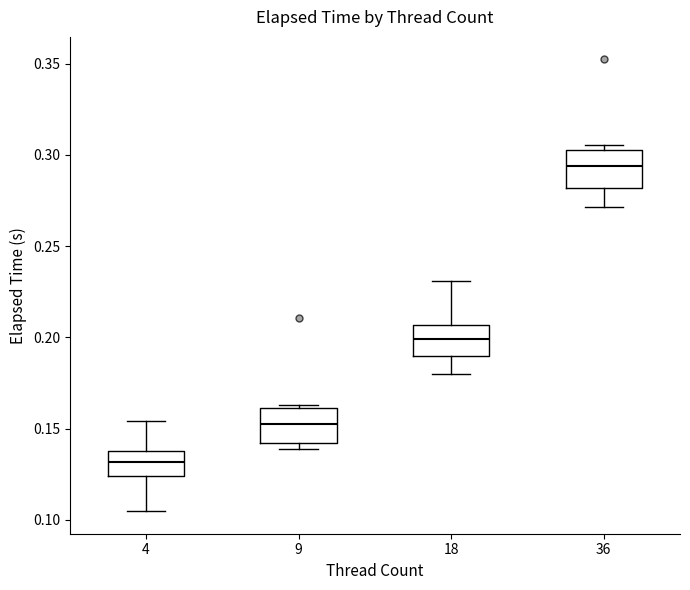

Which box's median line is the highest?

36